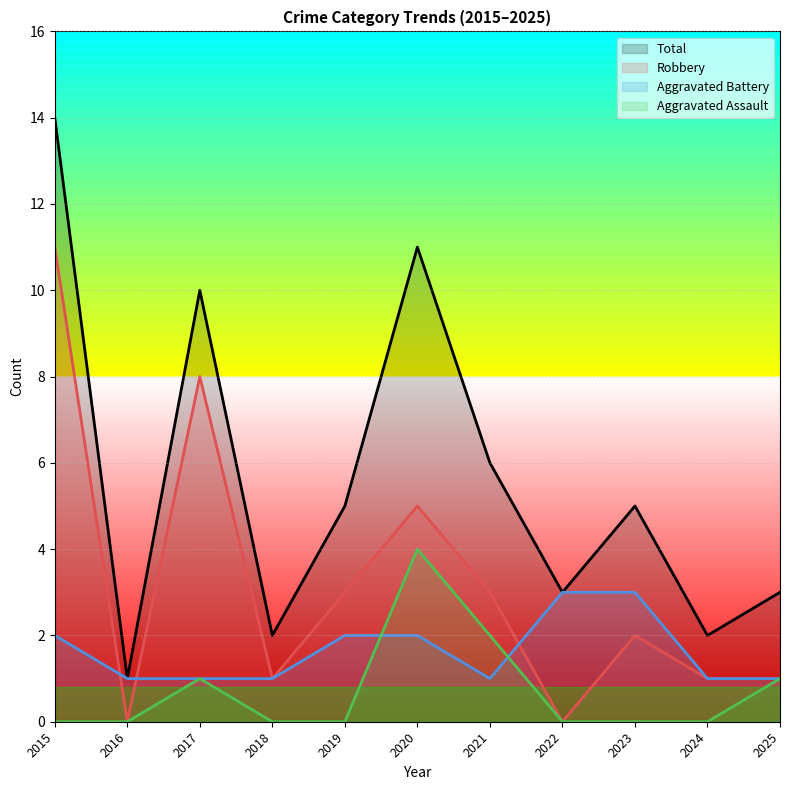

At which category is the sum across all series the highest?

2015